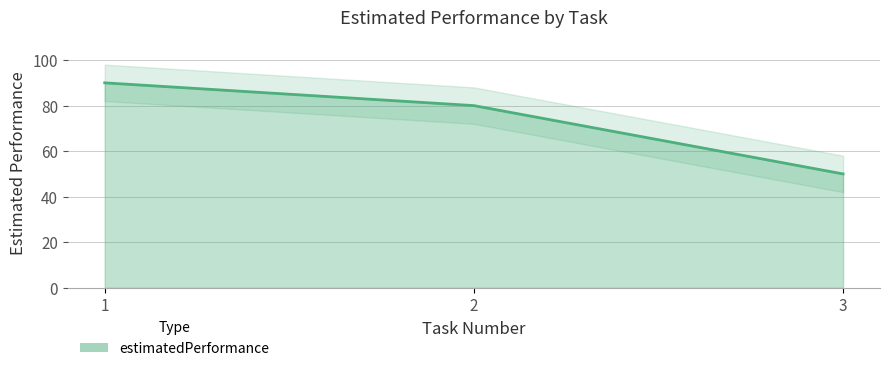

What is the change in value from 2 to 3?

-30